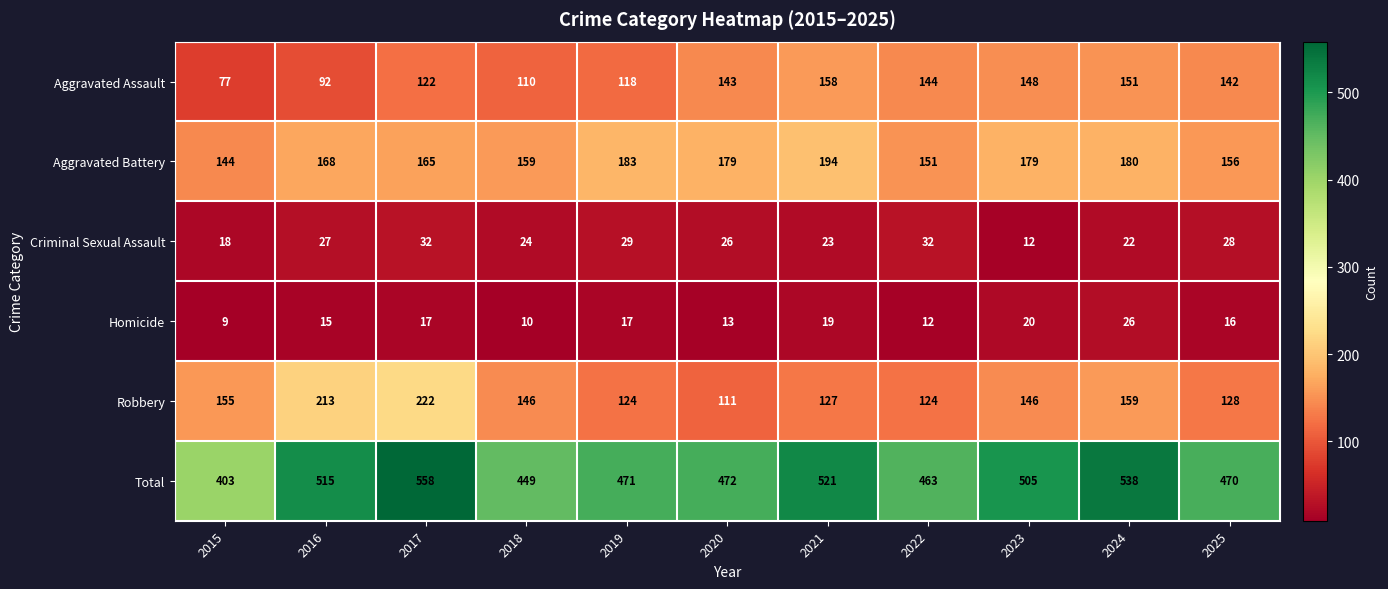

Rank the series at 2020 from highest to lowest value.

Total, Aggravated Battery, Aggravated Assault, Robbery, Criminal Sexual Assault, Homicide